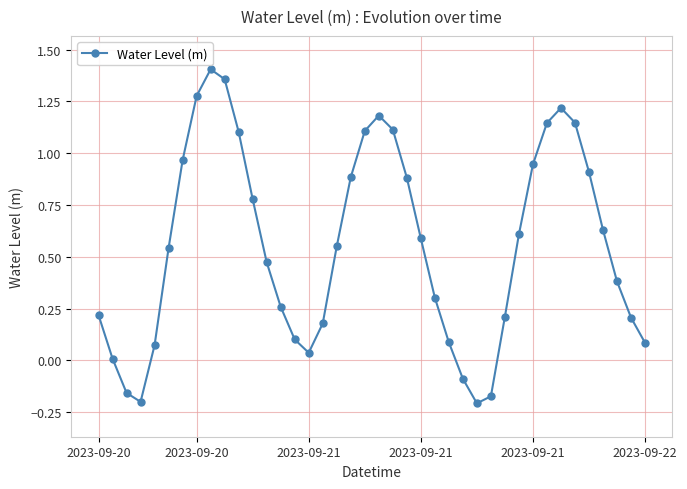

What is the difference between the maximum and minimum values?

1.6